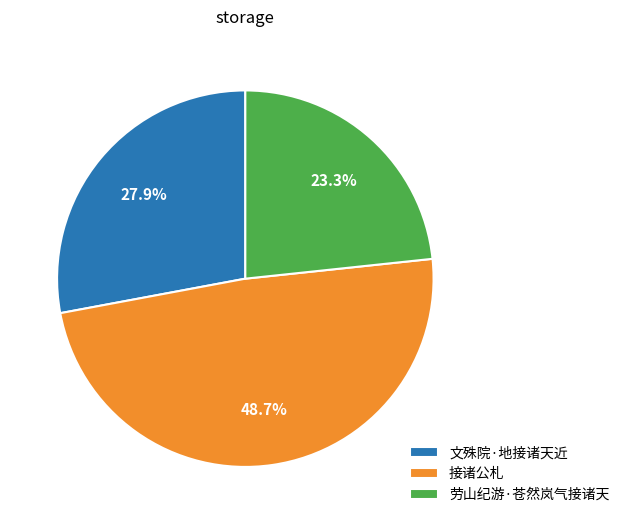

What percentage is NOT represented by 接诸公札?

51.3%